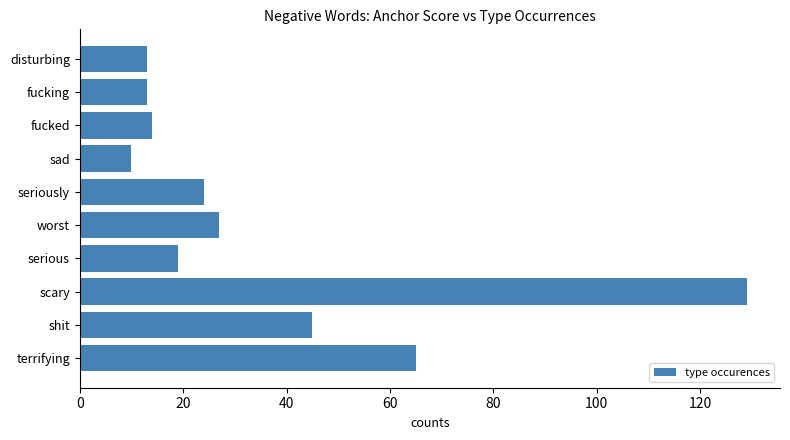

Which category has the highest value across all series?

scary